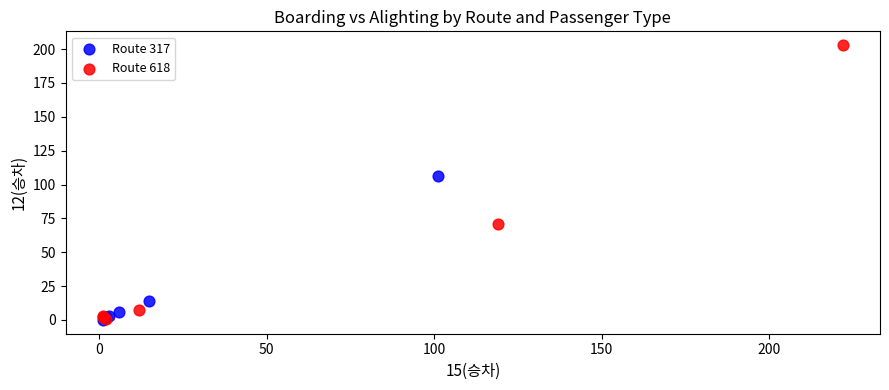

Which series contains the highest Y value?

Route 618